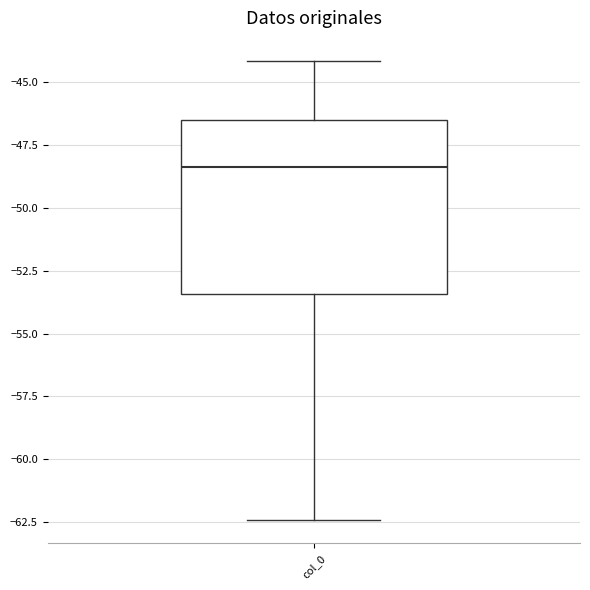

Where does the lower whisker of the box for col_0 end on the y-axis? The values are not printed on the chart, so give them approximately, as read against the axis.

-62.5